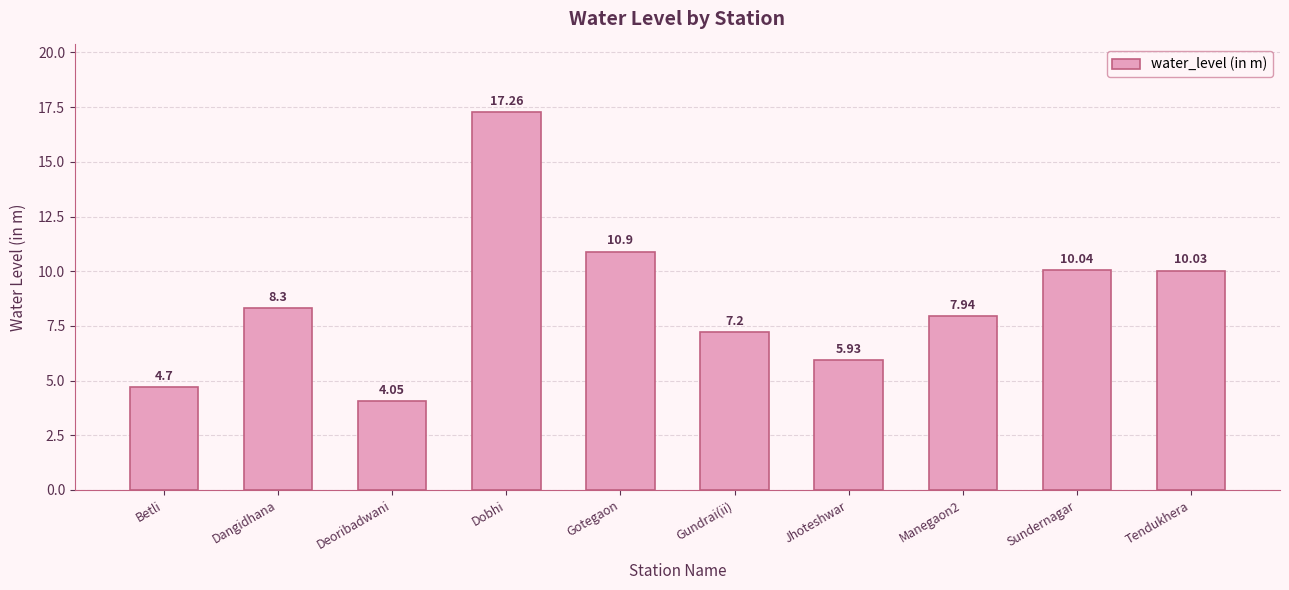

What is the label of the 9th bar from the right?

Dangidhana